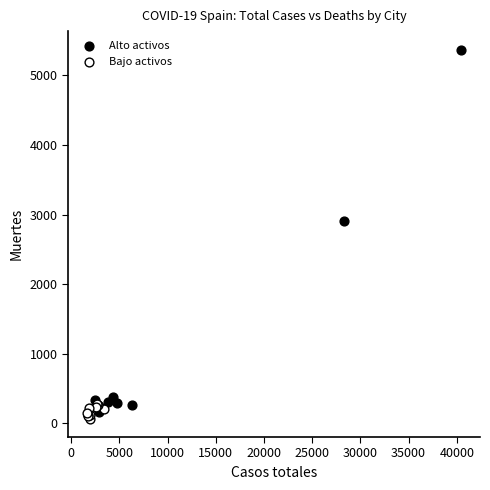

What are all the series names shown in the legend?

Alto activos, Bajo activos